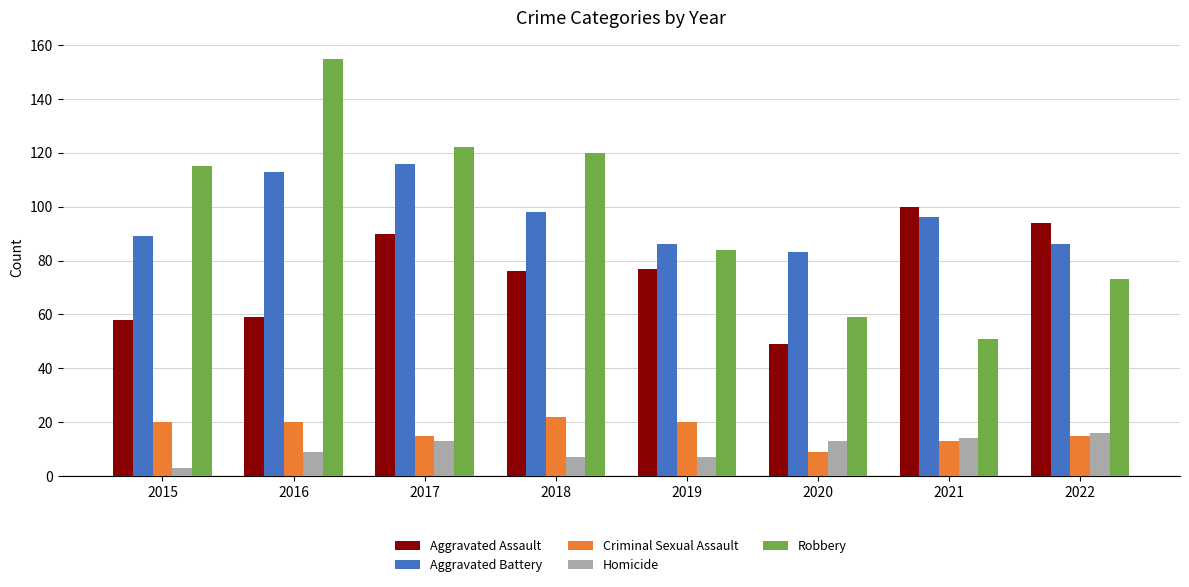

At how many categories does at least one series exceed 55?

8